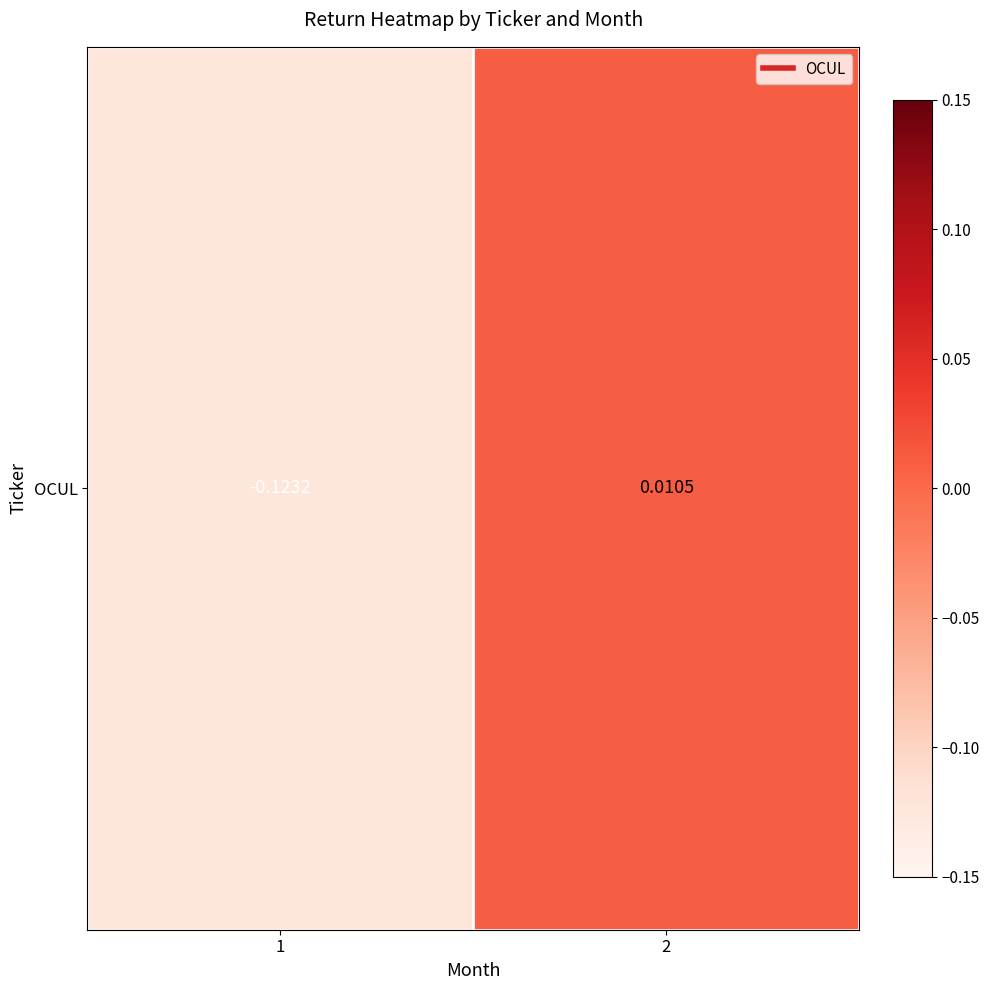

Read the value at 1.

-0.1